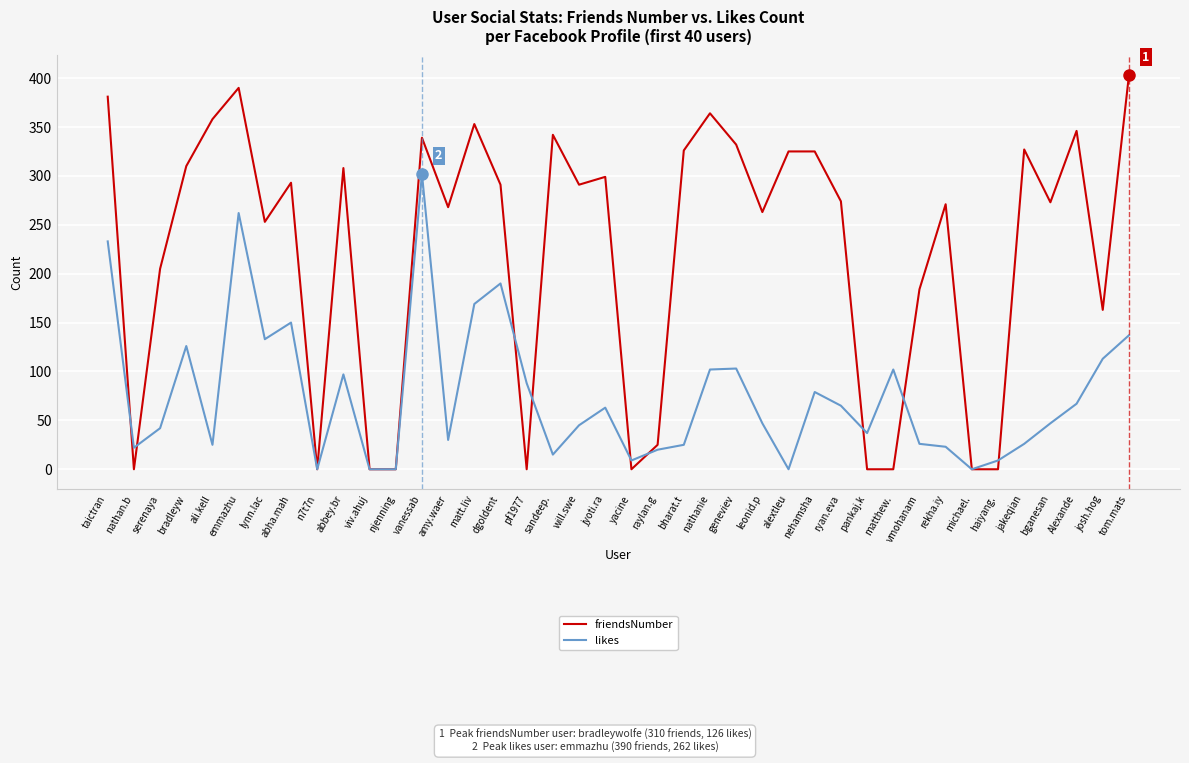

True or false: likes and friendsNumber intersect in this chart.

True